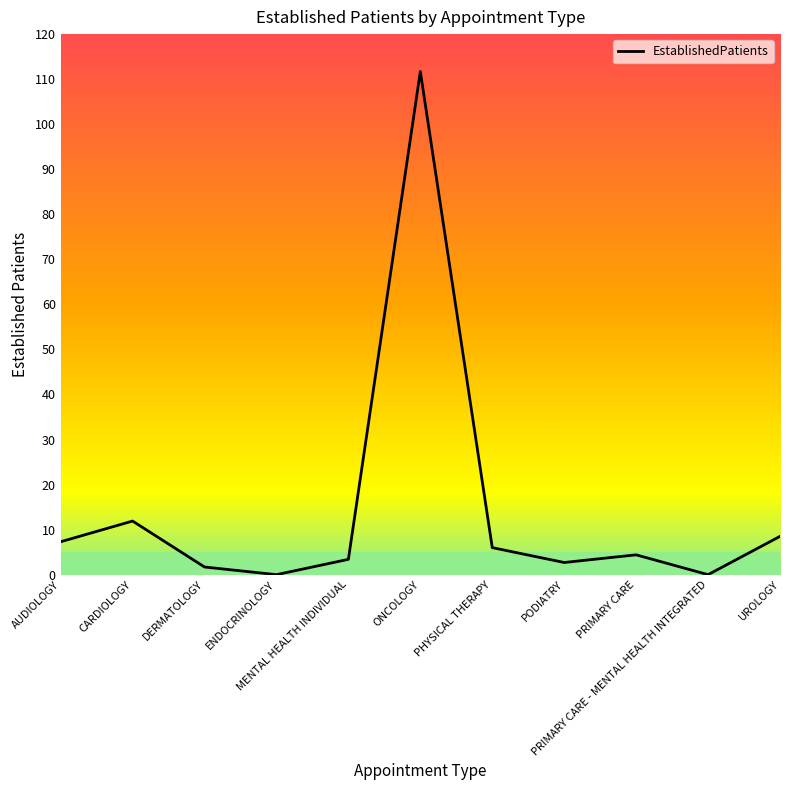

At which label is the value closest to 55?

CARDIOLOGY